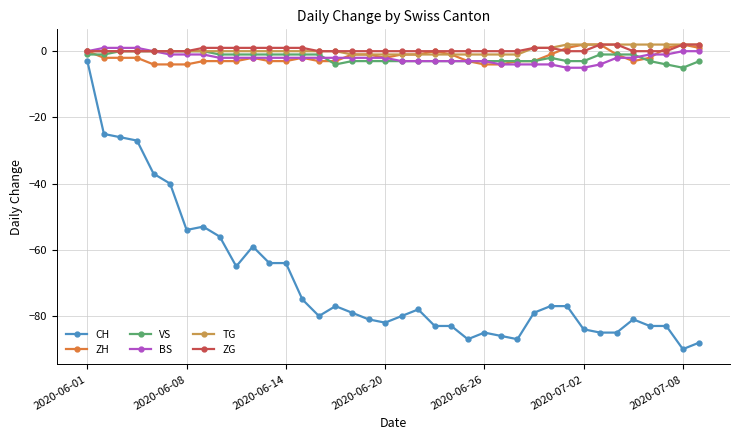

True or false: CH and BS intersect in this chart.

False